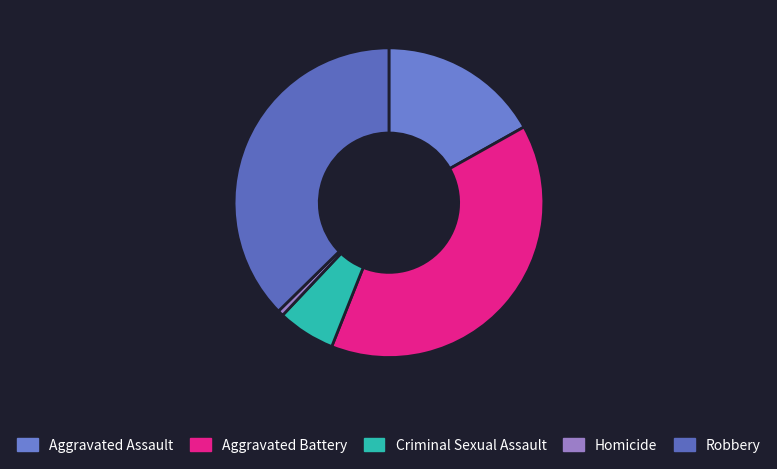

What is the smallest slice in the pie chart?

Homicide